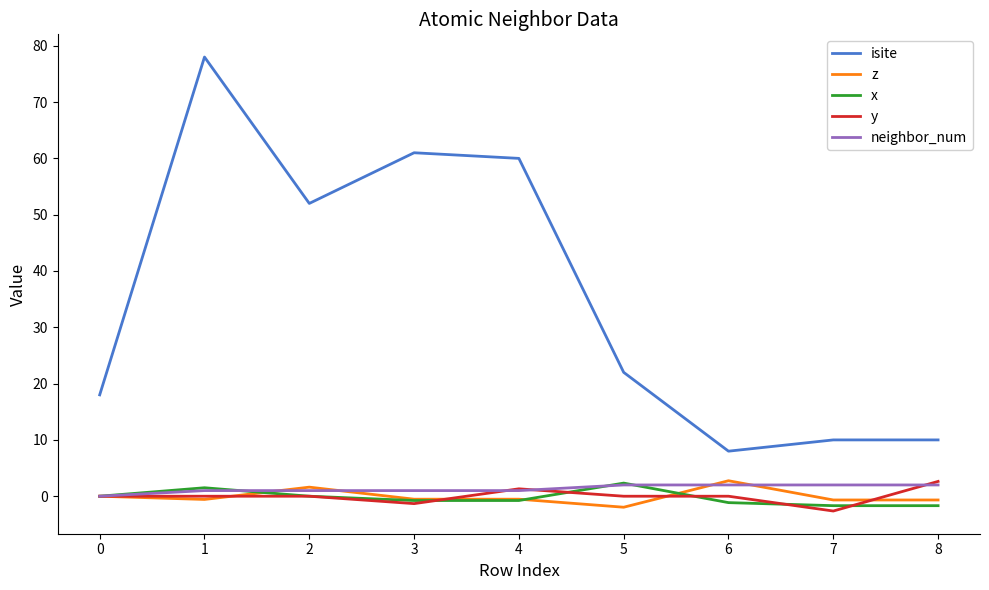

True or false: neighbor_num and isite intersect in this chart.

False